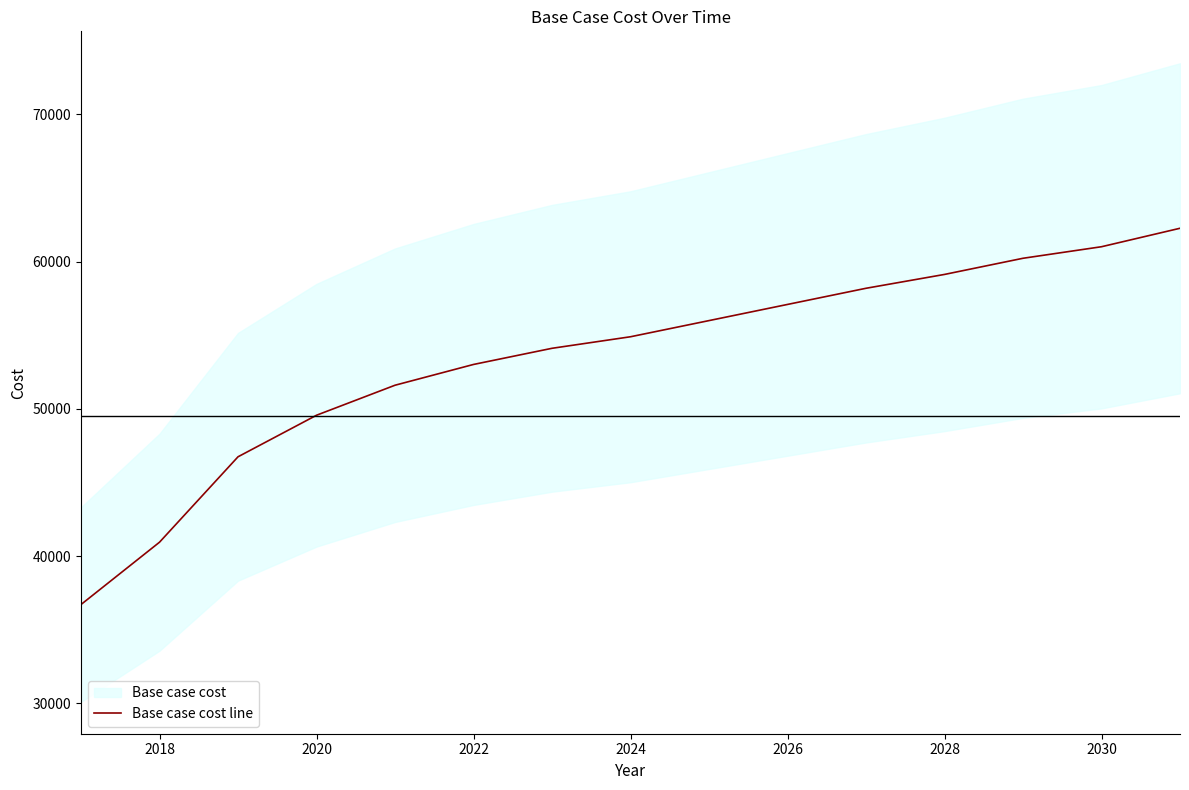

True or false: Base case cost line has a value of 22138.2 at 2024.

False